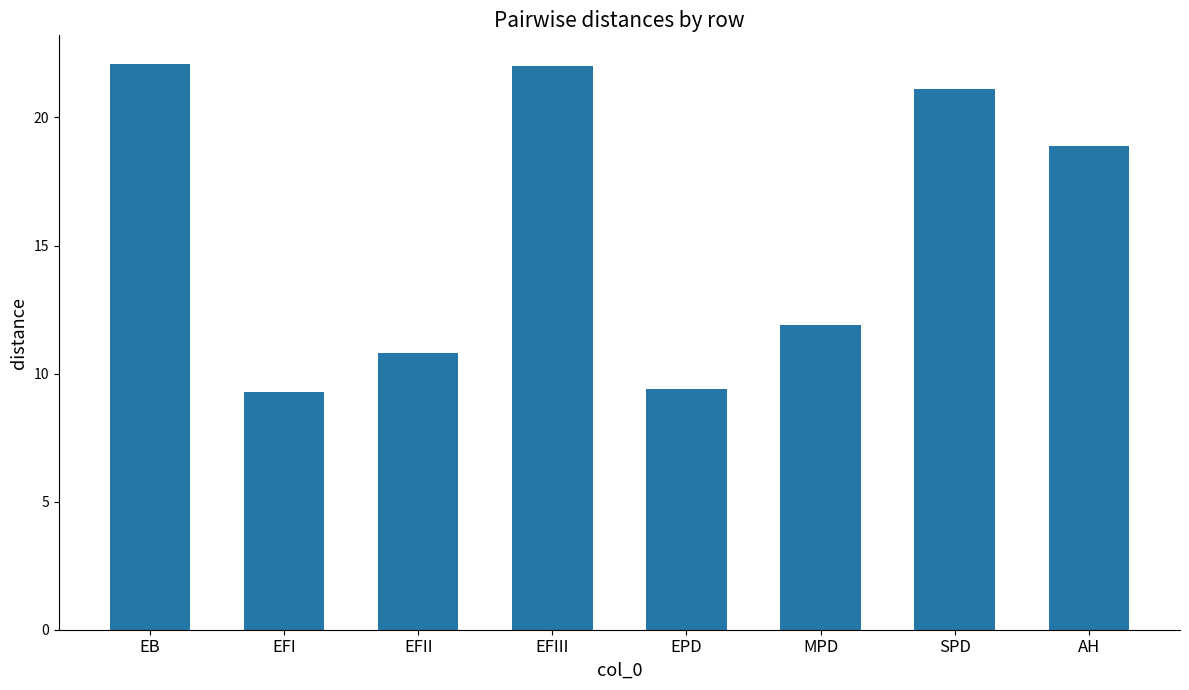

Reading left to right, what are all the values shown in this chart?

EB=22.1	EFI=9.3	EFII=10.8	EFIII=22.0	EPD=9.4	MPD=11.9	SPD=21.1	AH=18.9